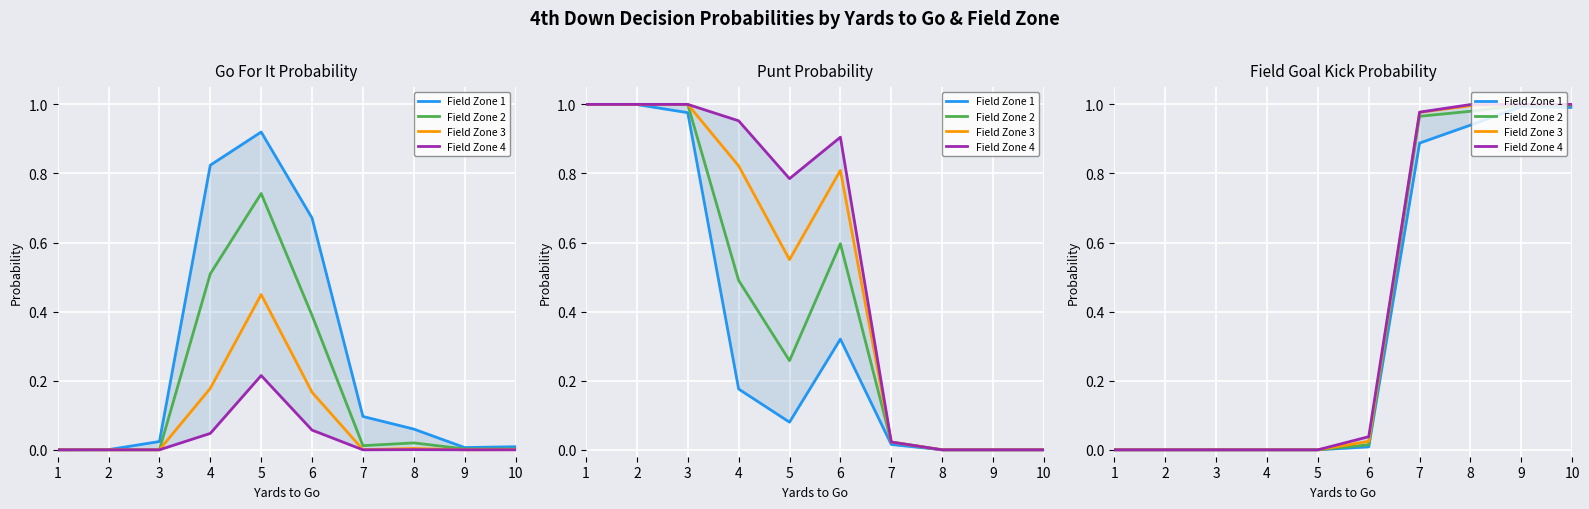

What is the average value of the Field Zone 3 series?

0.4